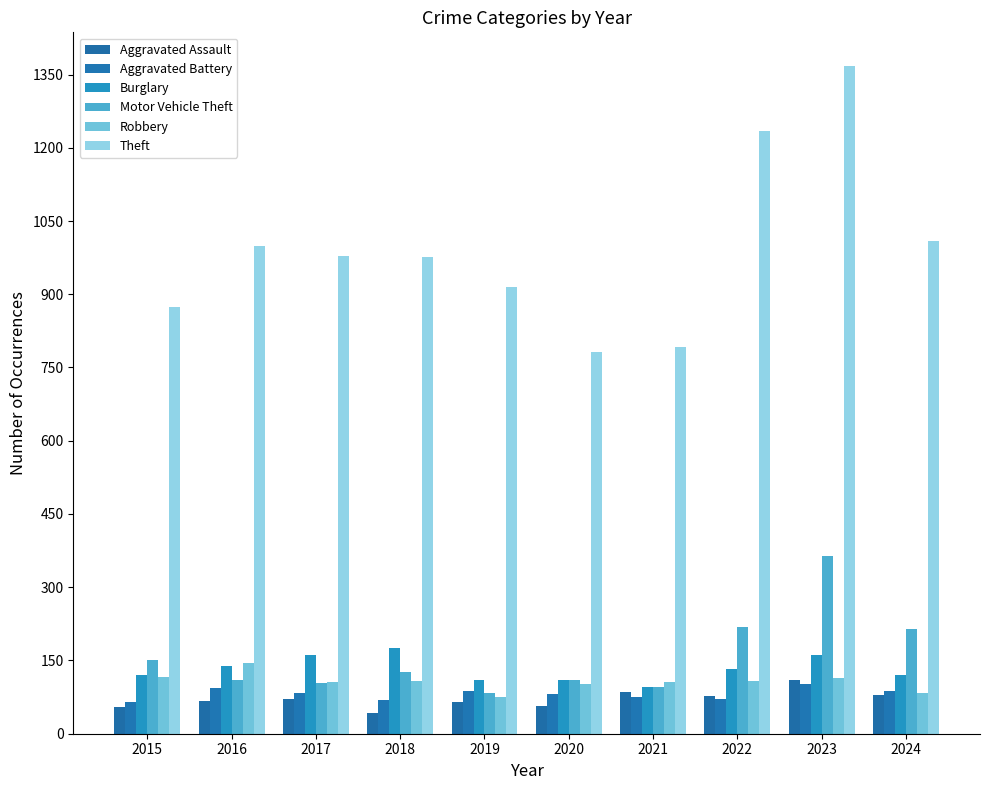

The value of Theft at 2016 is 1695. True or false?

False